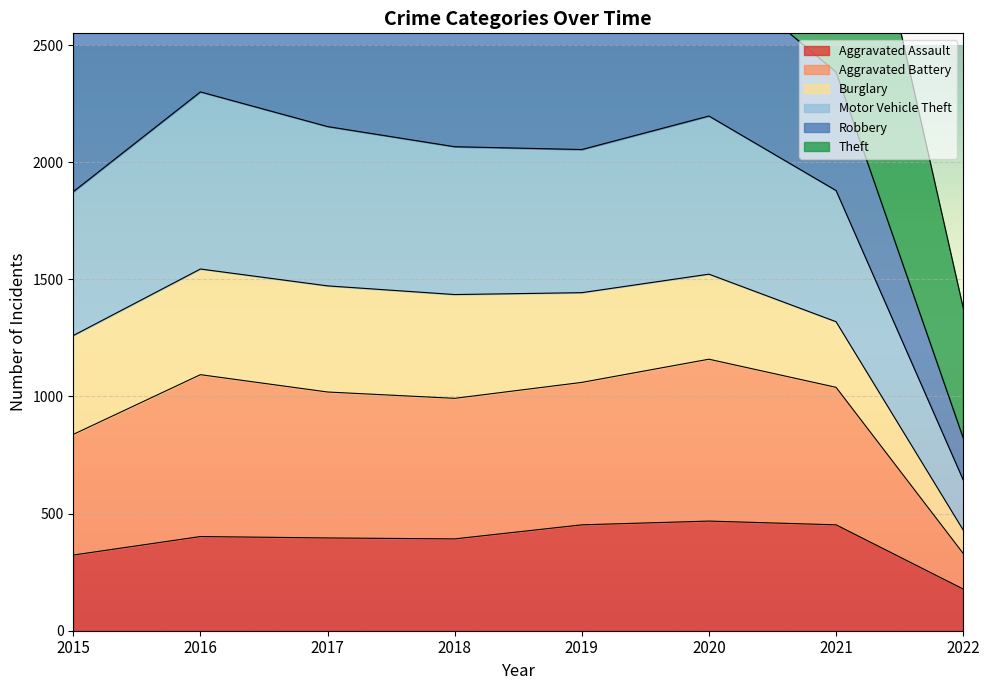

At how many categories does at least one series exceed 874?

7